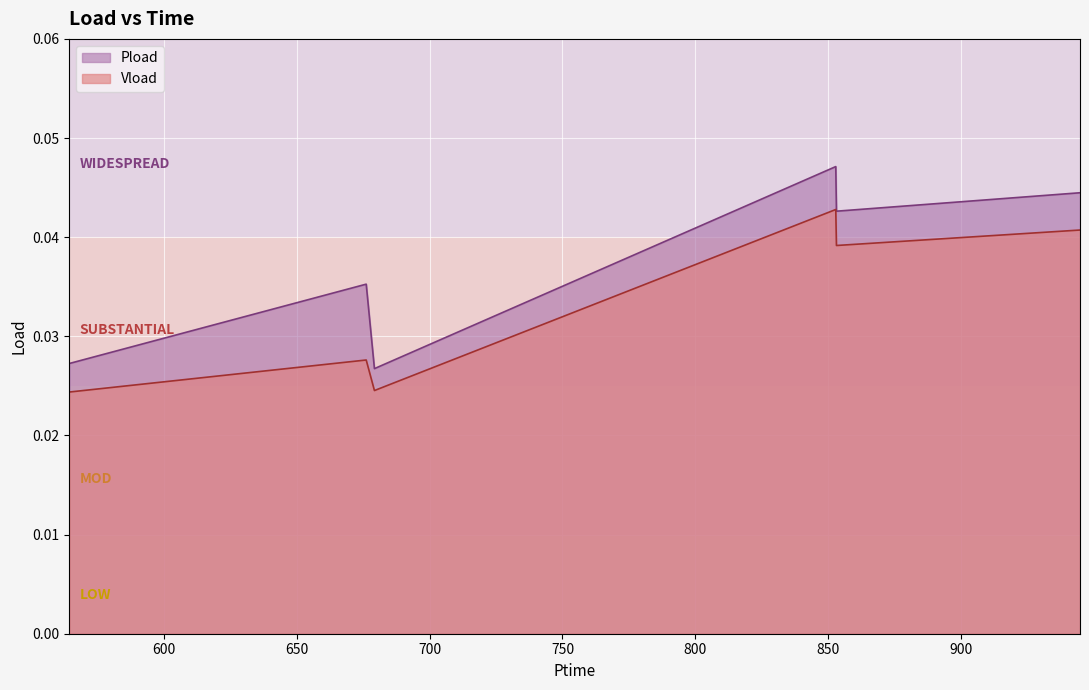

How many interior local peaks does the Vload series have?

2